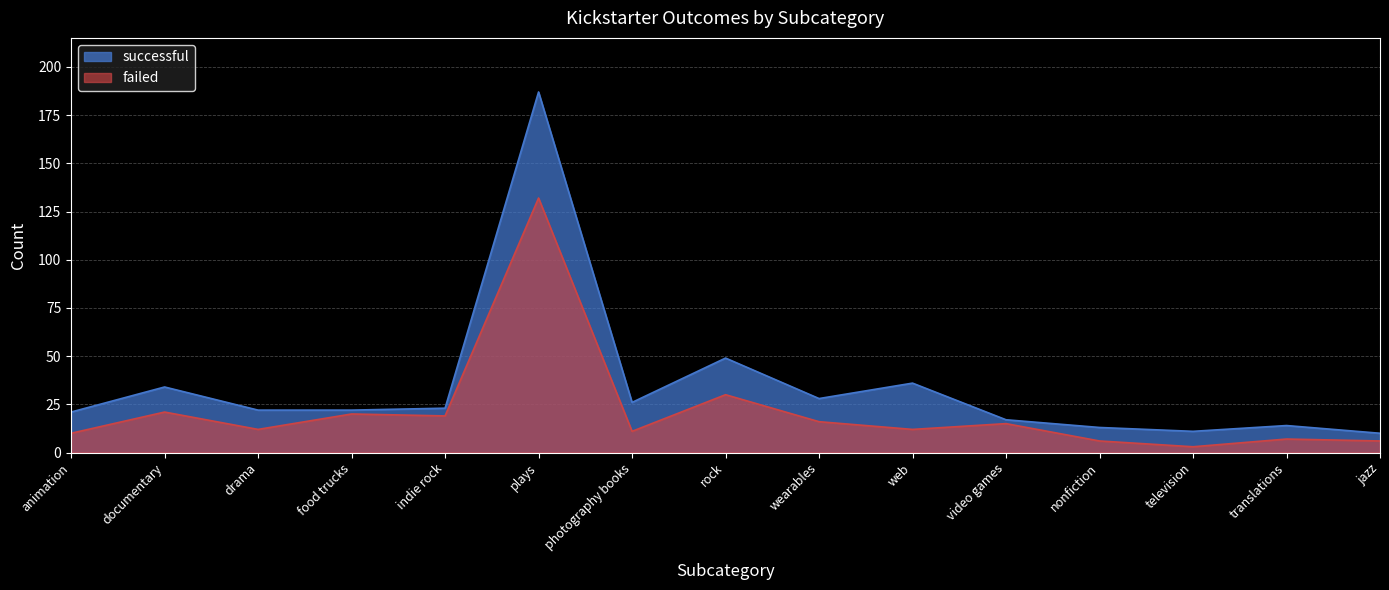

List the series in order of their peak value, lowest first.

failed, successful